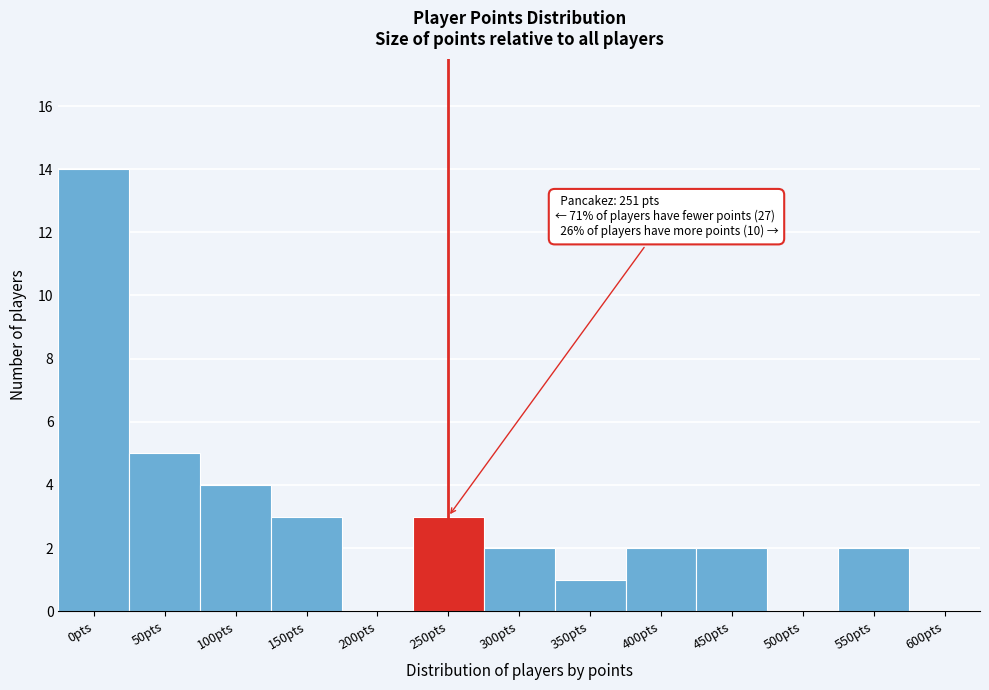

Reading left to right, extract all data points from this chart.

0pts=14	50pts=5	100pts=4	150pts=3	200pts=0	250pts=3	300pts=2	350pts=1	400pts=2	450pts=2	500pts=0	550pts=2	600pts=0